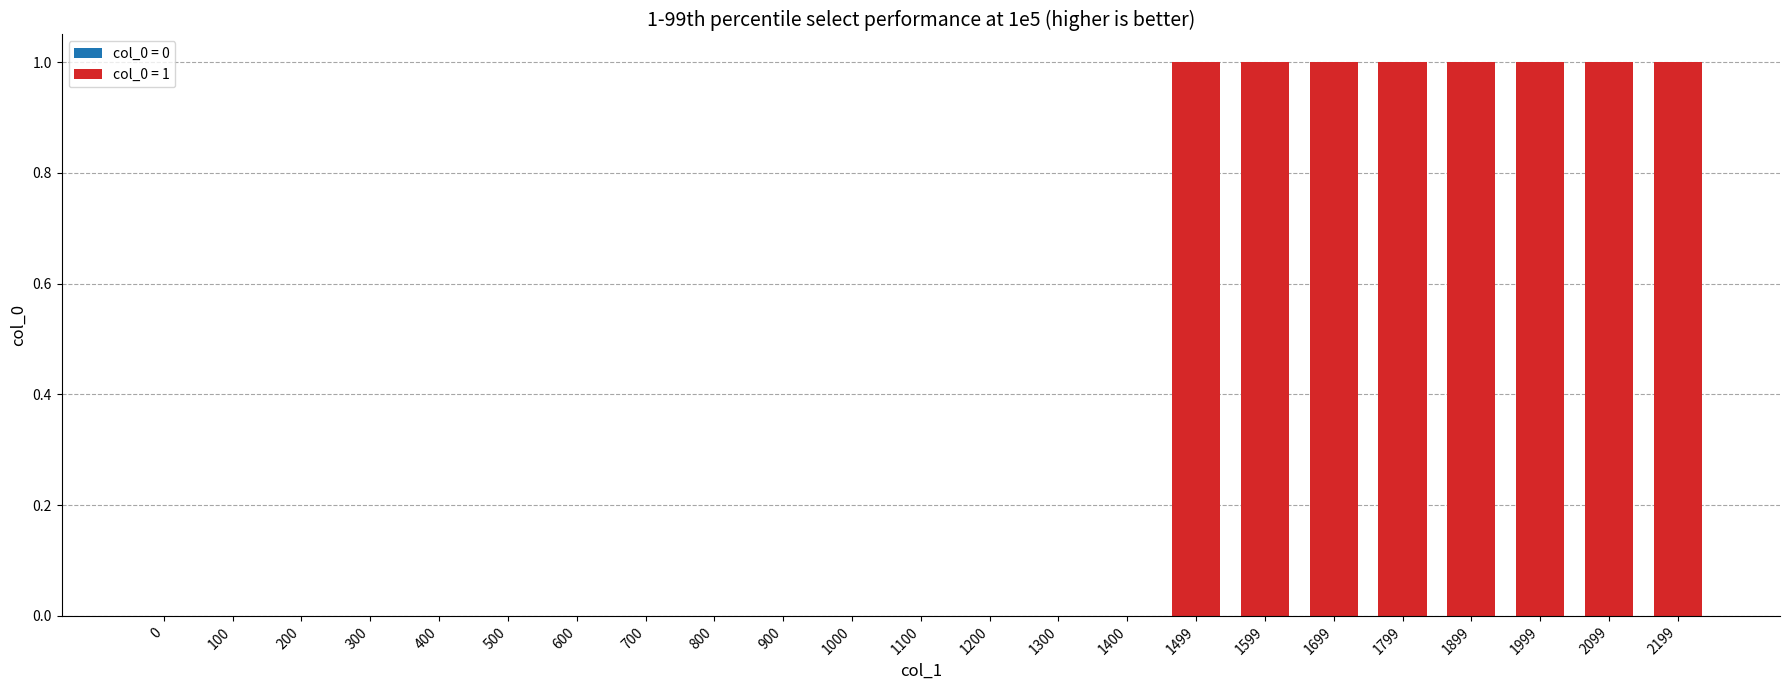

Reading left to right, what are all the values shown in this chart?

0	0	0	0	0	0	0	0	0	0	0	0	0	0	0	1	1	1	1	1	1	1	1